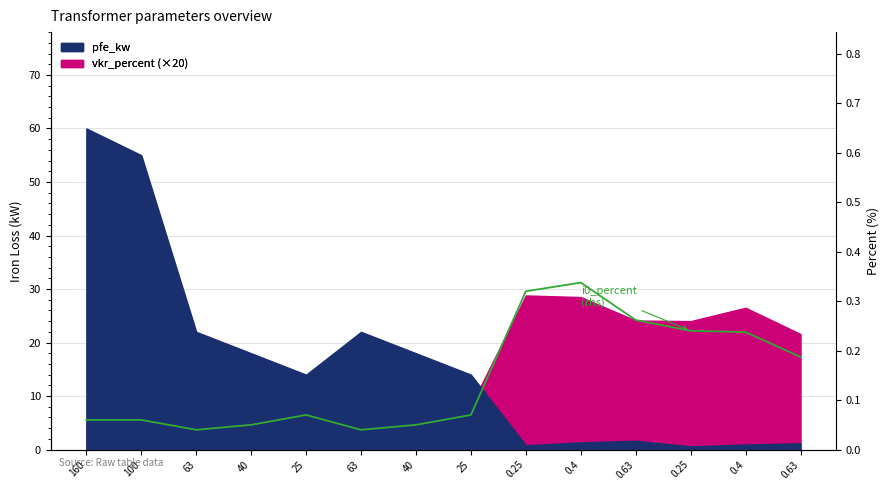

Where is the data nearest to the value 0?

63